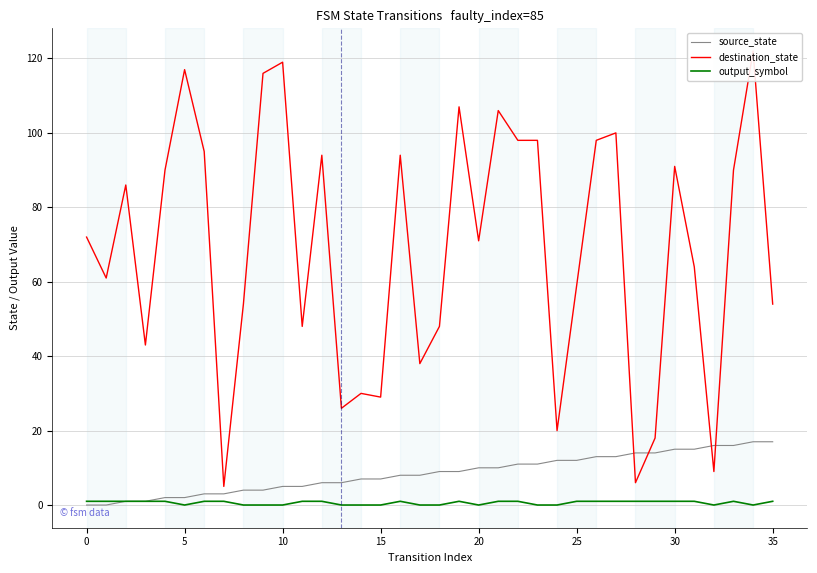

Is it true that destination_state equals 29 at 15?

True